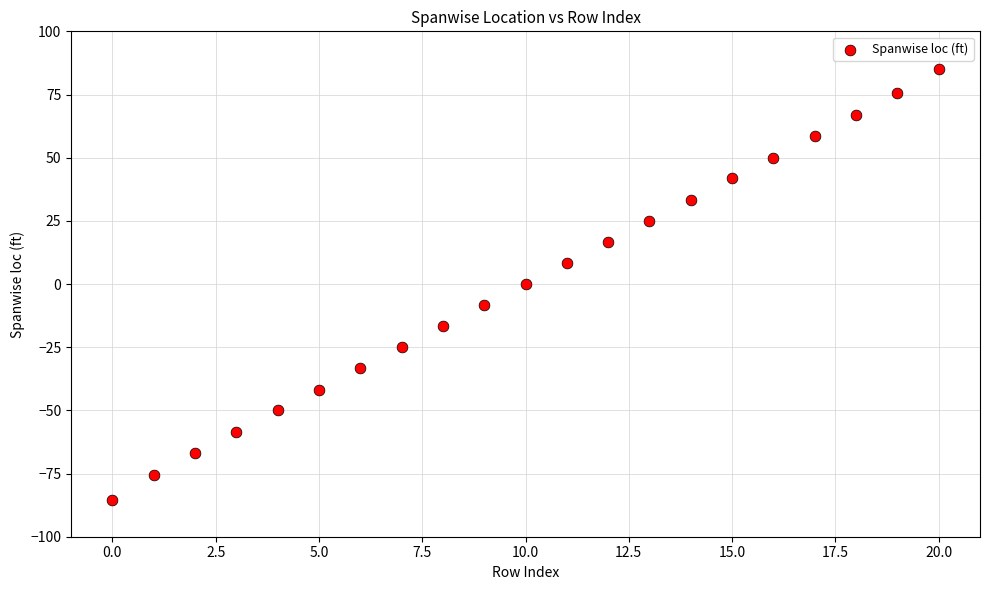

What is the range of Y values (max minus min)?

170.6